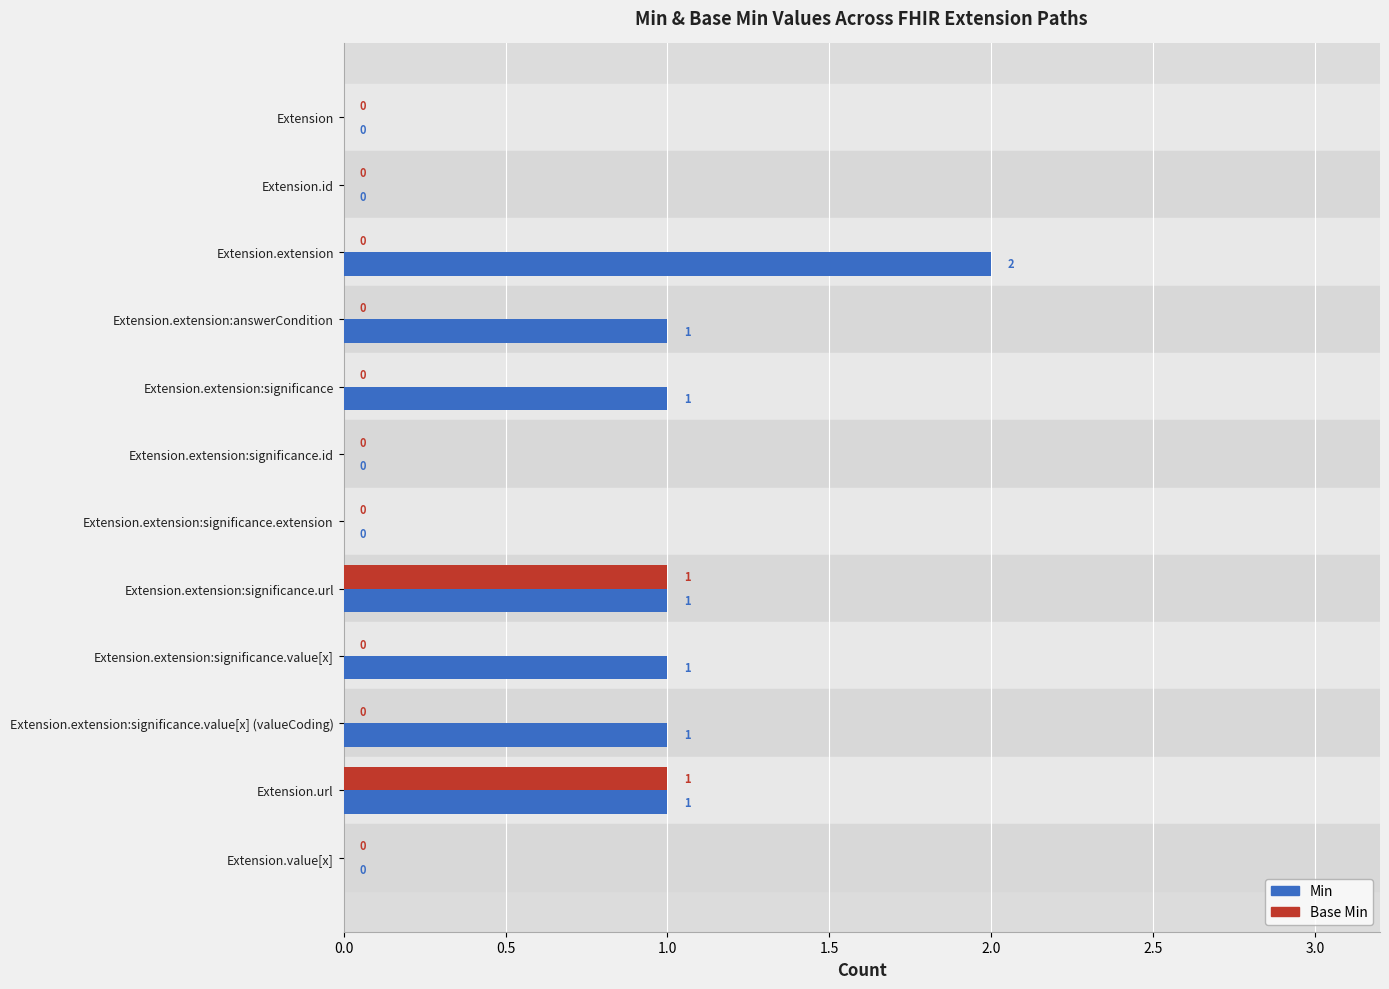

Between Extension.id and Extension.extension:answerCondition, which series saw the biggest shift?

Min